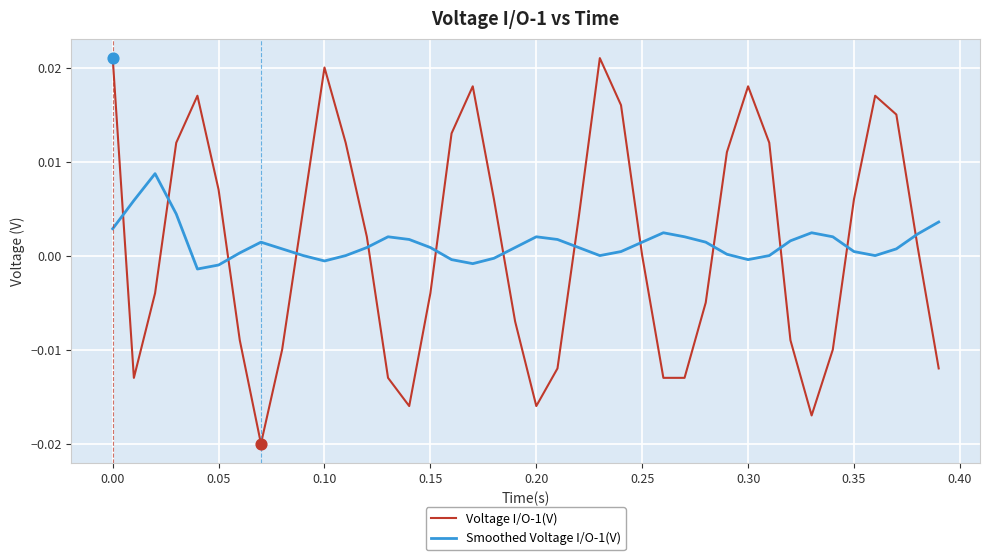

List the series in order of their peak value, lowest first.

Smoothed Voltage I/O-1(V), Voltage I/O-1(V)